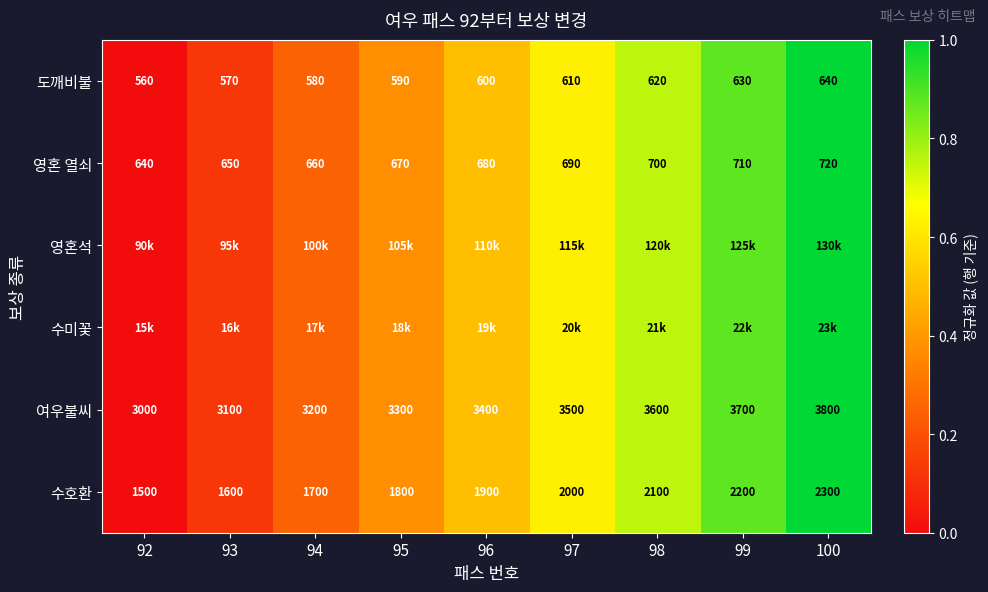

What is the difference between the second highest and minimum values in the 영혼석 series?

0.9